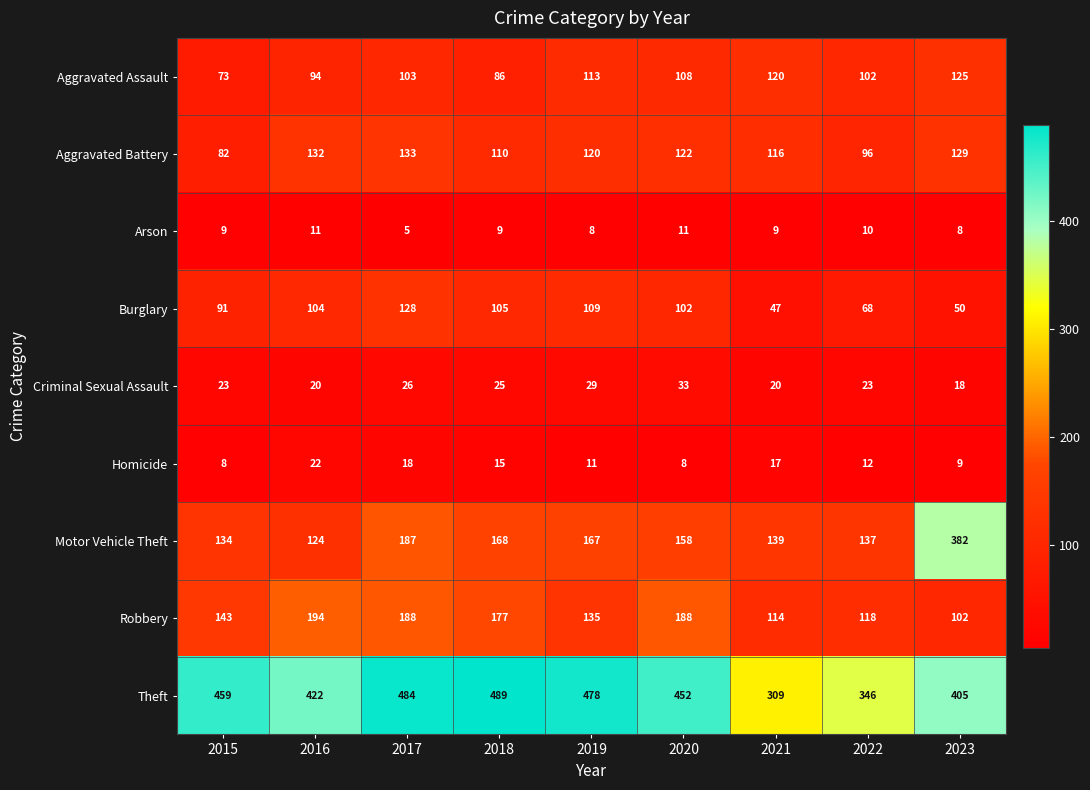

At 2021, list the series in order from largest to smallest.

Theft, Motor Vehicle Theft, Aggravated Assault, Aggravated Battery, Robbery, Burglary, Criminal Sexual Assault, Homicide, Arson